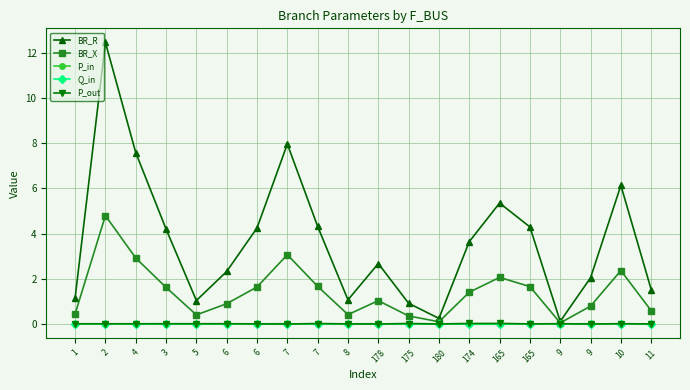

Which label corresponds to the largest value in the chart?

2